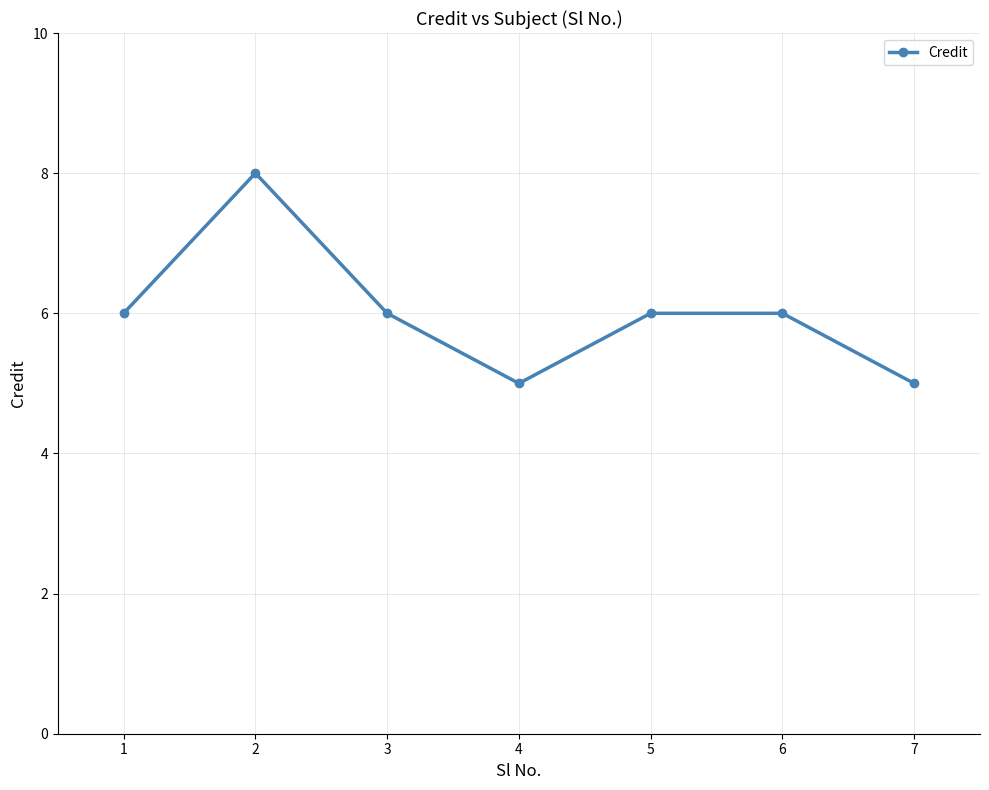

True or false: the data shows 9 at 7.

False